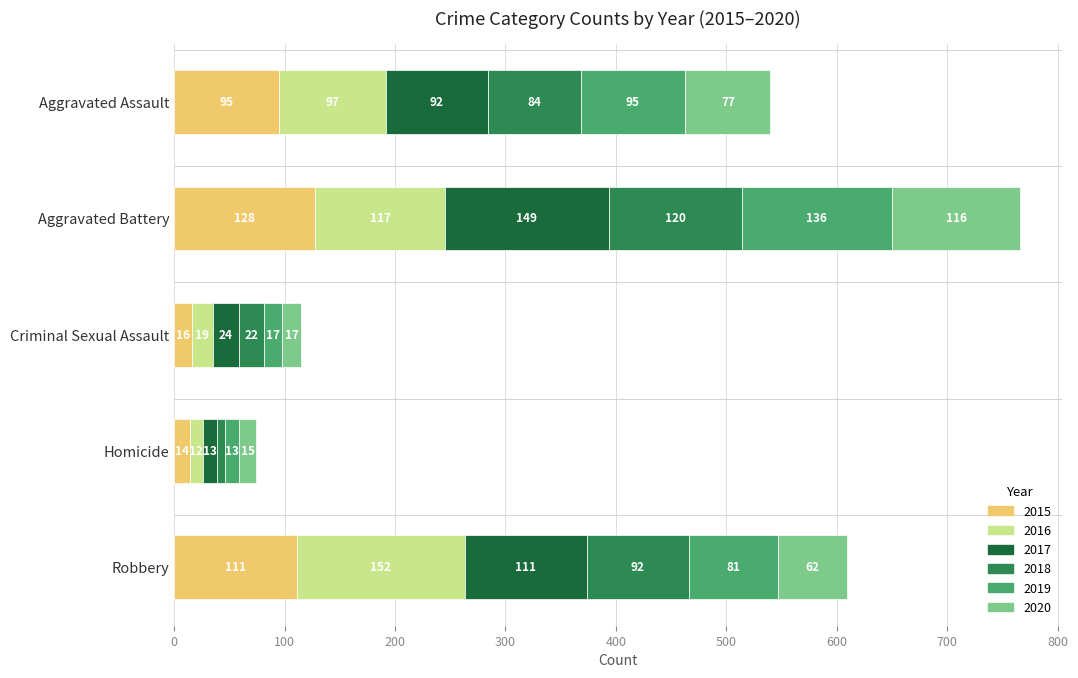

What is the highest value of the 2015 series?

128